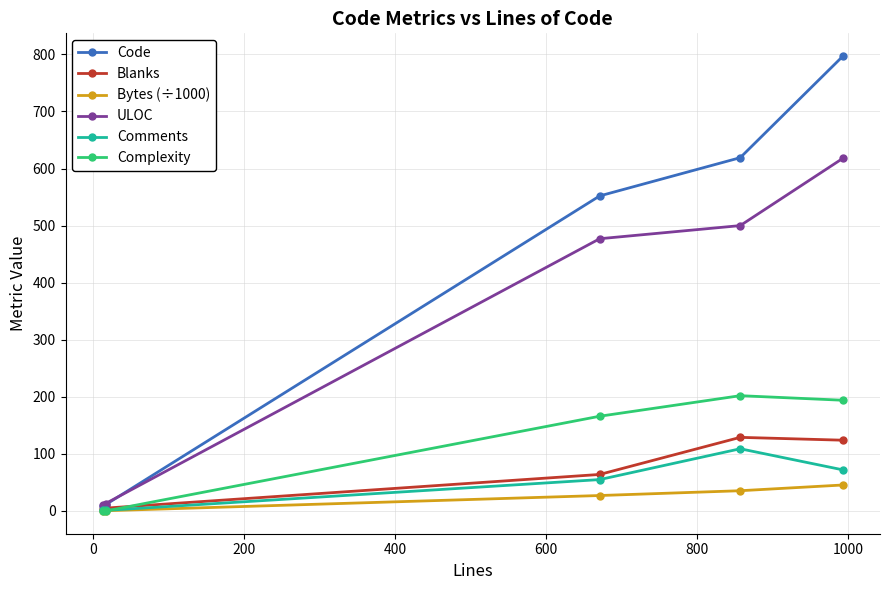

How many categories are shown in the chart?

5